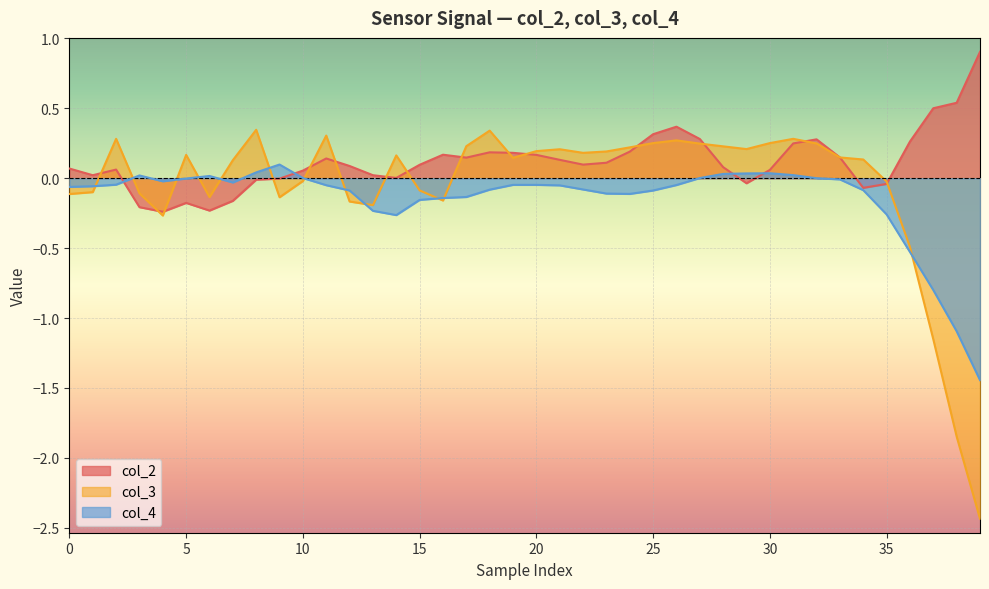

What is the lowest value of the col_3 series?

-2.4